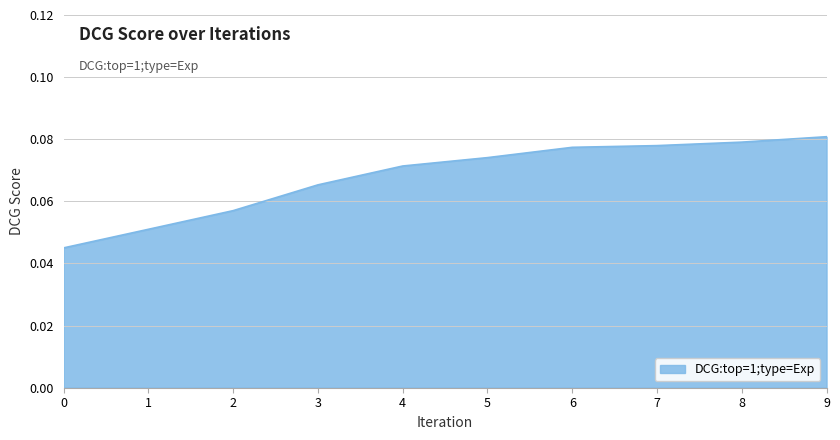

The value at 7 is 0.0. True or false?

False